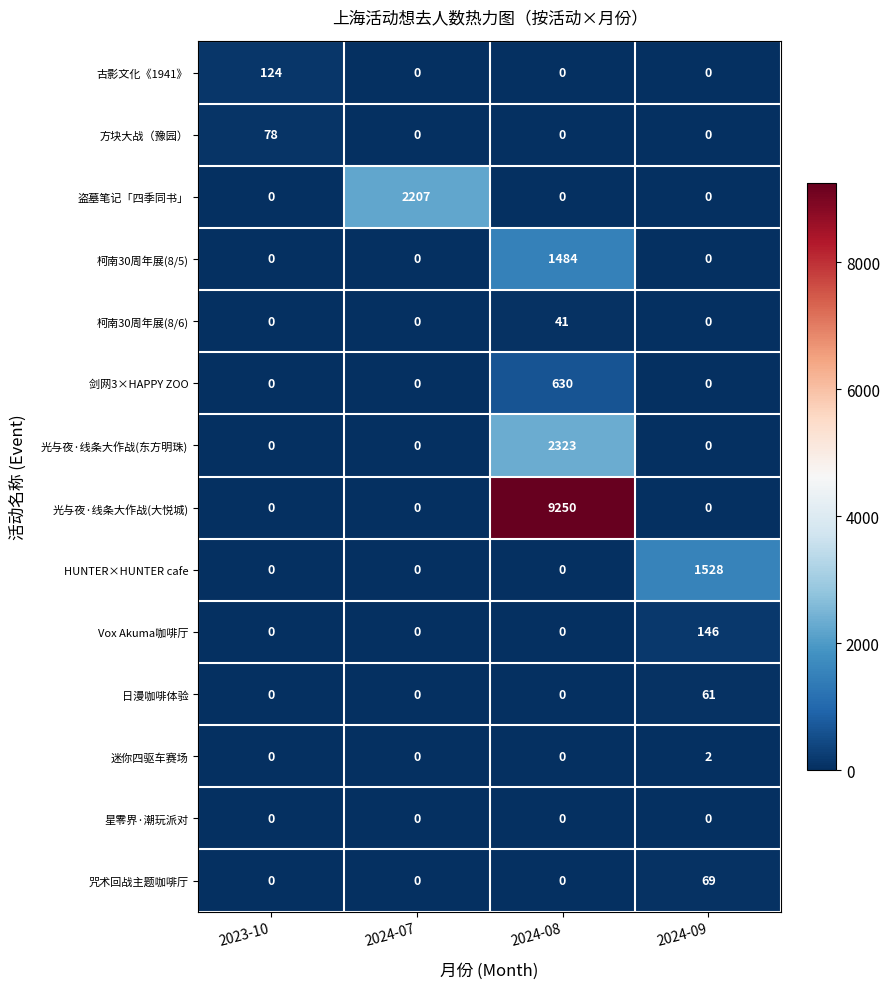

What is the average value of the 古影文化《1941》 series?

31